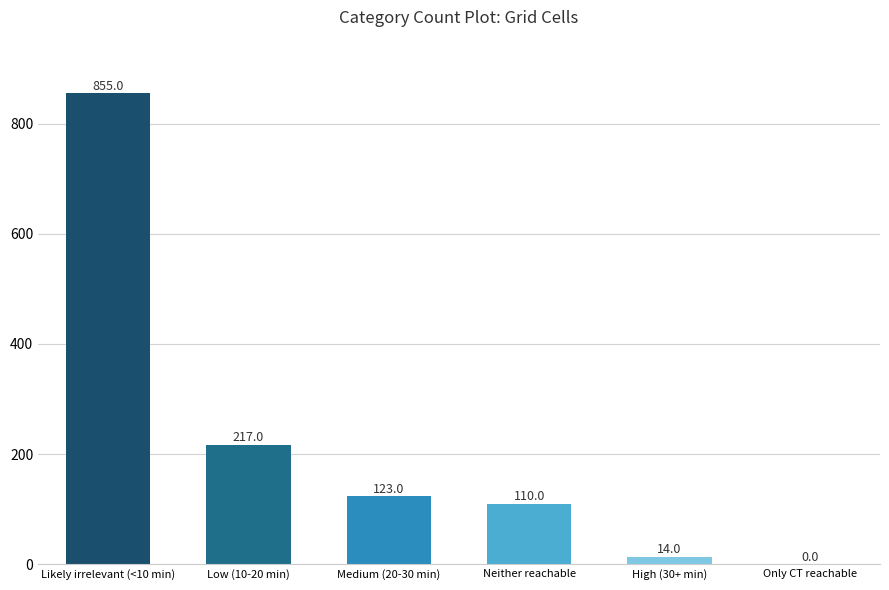

Which label corresponds to the largest value in the chart?

Likely irrelevant (<10 min)